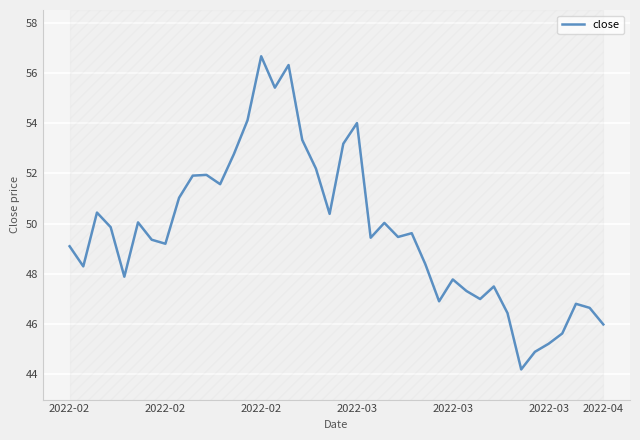

What is the change in value from 20 to 37?

-6.4